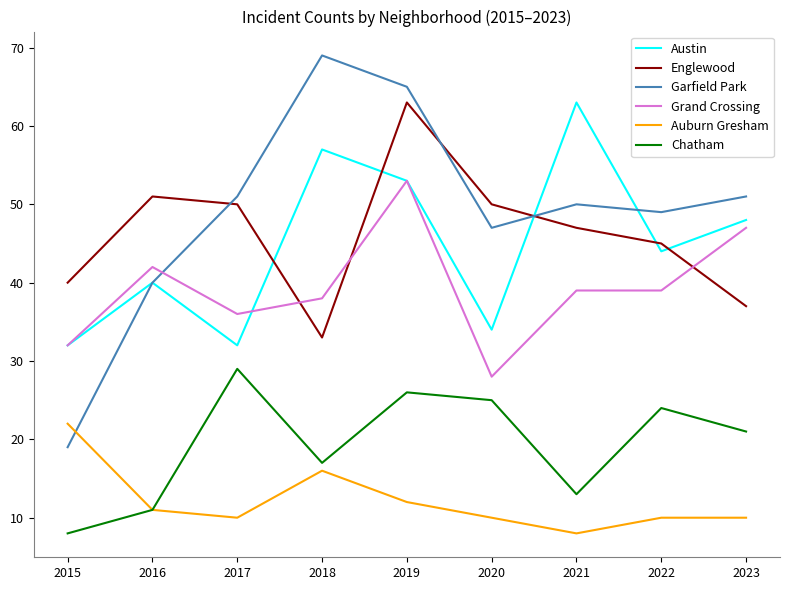

True or false: Auburn Gresham and Grand Crossing cross at least once.

False